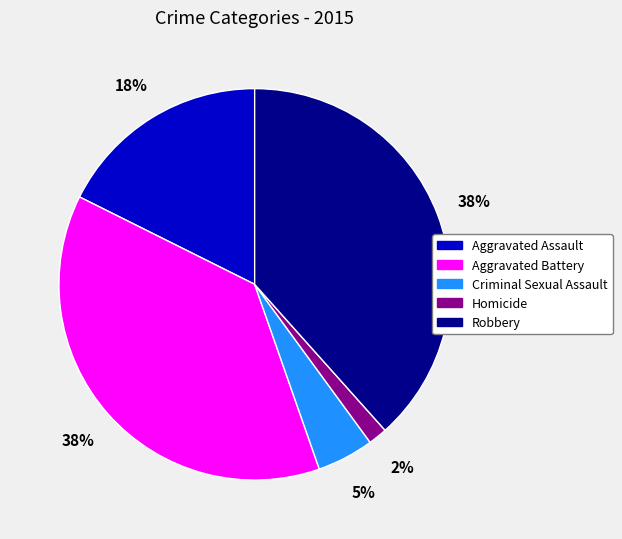

What is the smallest slice in the pie chart?

Homicide